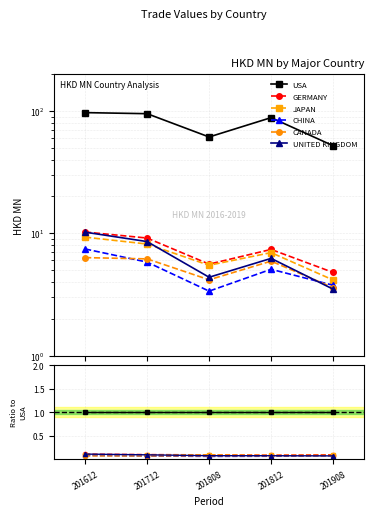

True or false: GERMANY and CHINA intersect in this chart.

False